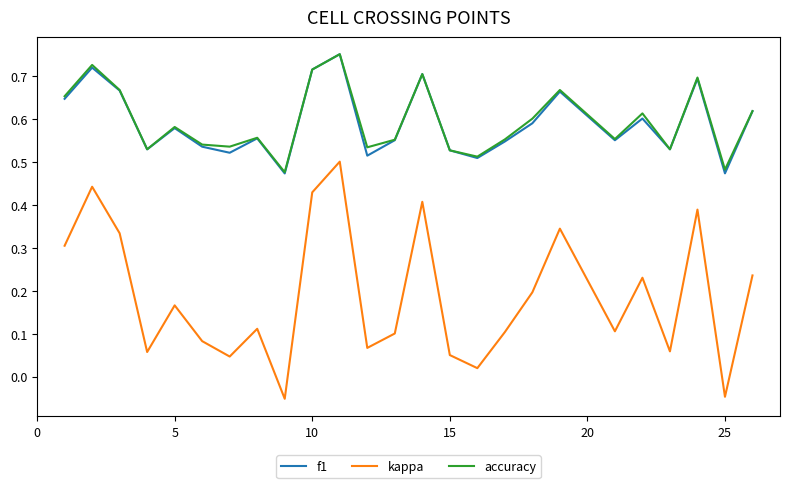

Count the number of data series in this chart.

3